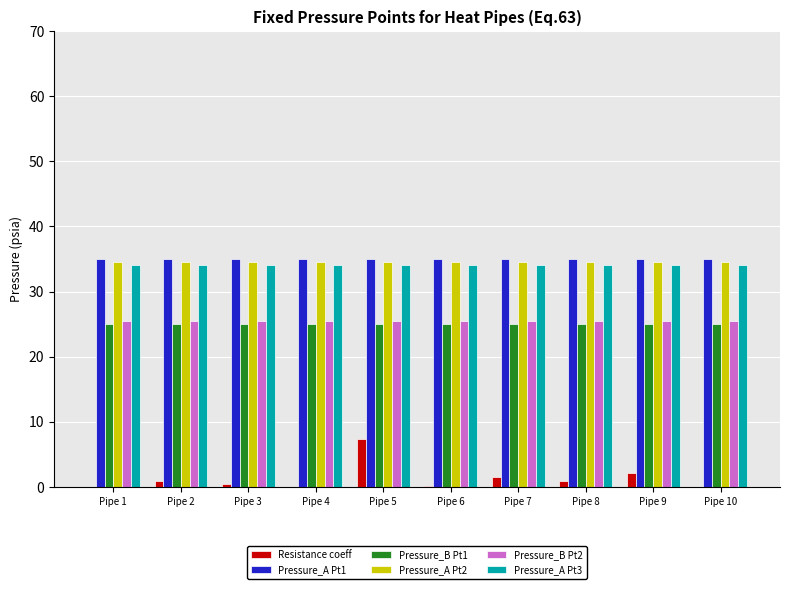

The value of Pressure_A Pt2 at Pipe 5 is 34.5. True or false?

True